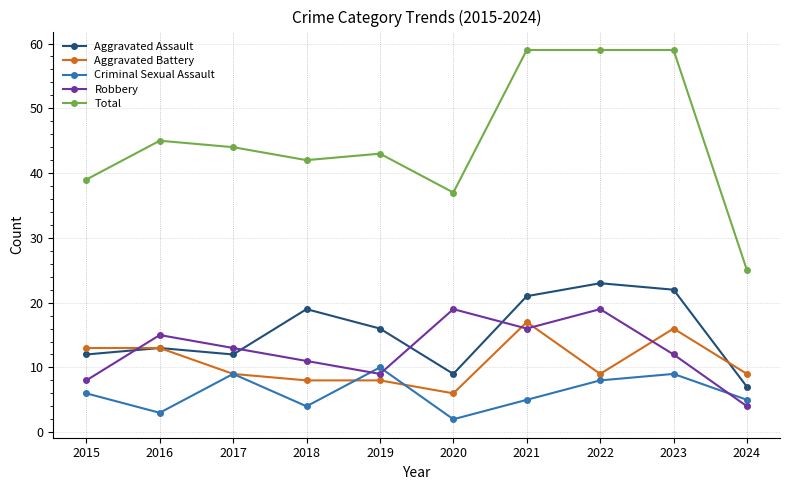

True or false: Aggravated Assault and Criminal Sexual Assault intersect in this chart.

False